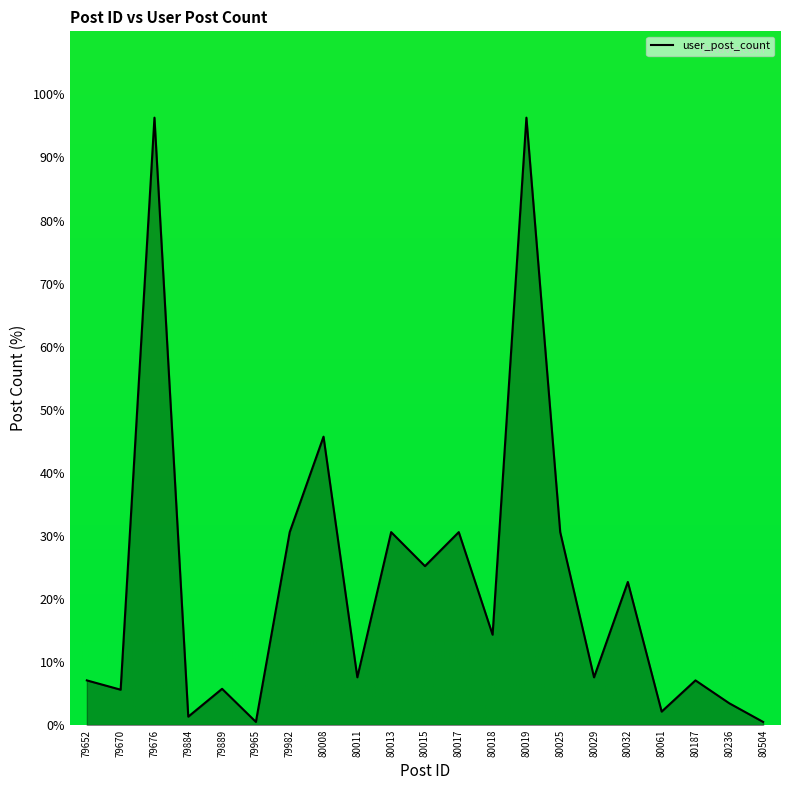

Where is the first local minimum?

79670